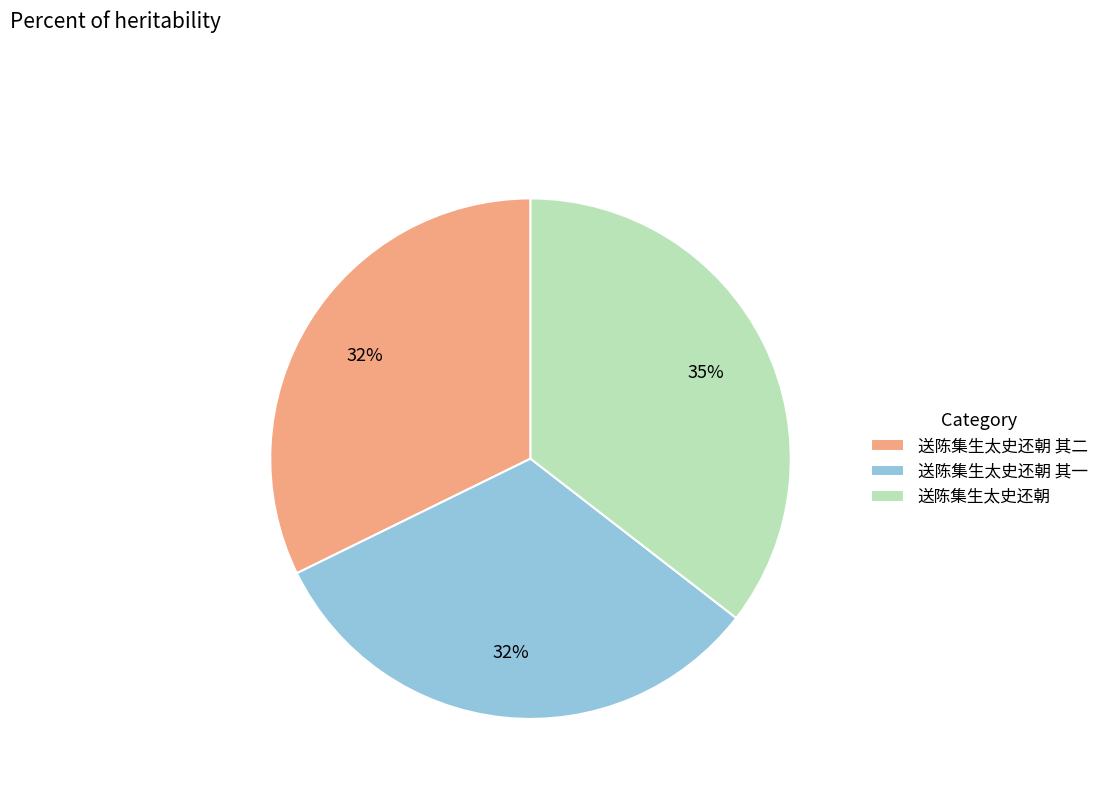

To the nearest percent, what percentage of the pie is 送陈集生太史还朝 其二?

32%